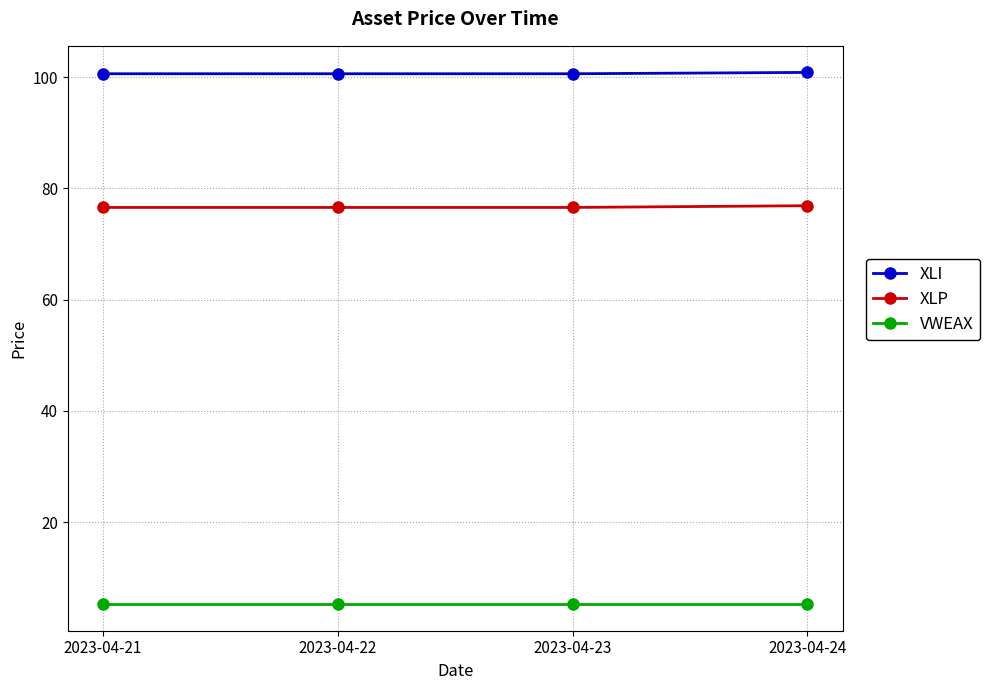

What is the smallest value displayed?

5.2